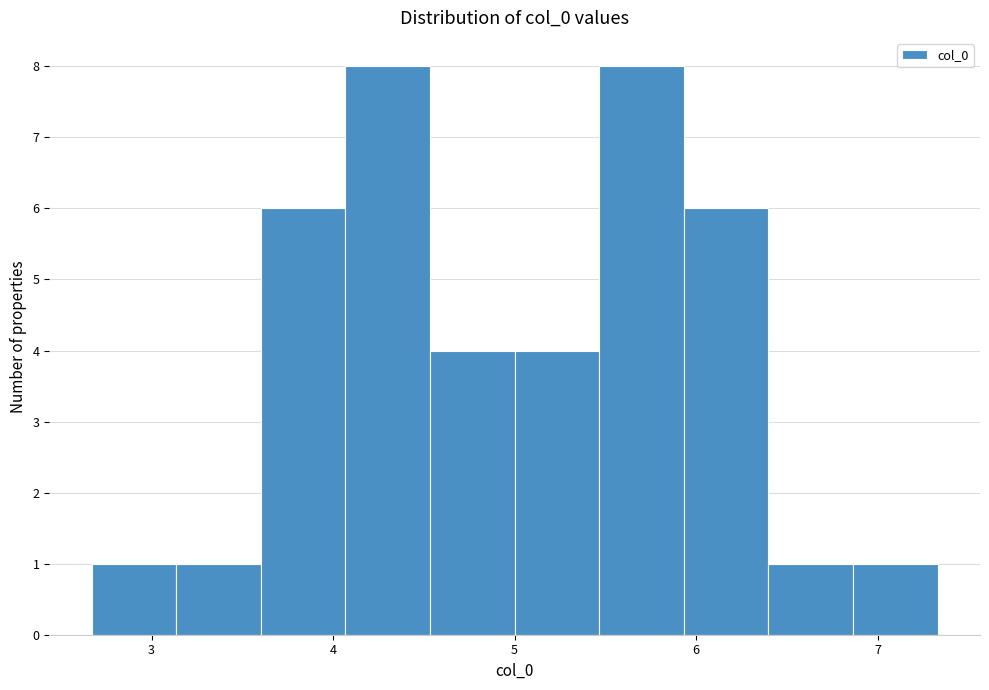

Reading left to right, transcribe this chart: for each bar, give the range it covers on the x-axis and its height. Neither the bar edges nor the heights are printed on the chart, so give them approximately, as read against the axes.

2.7 to 3.1: 1
3.1 to 3.6: 1
3.6 to 4.1: 6
4.1 to 4.5: 8
4.5 to 5.0: 4
5.0 to 5.5: 4
5.5 to 5.9: 8
5.9 to 6.4: 6
6.4 to 6.9: 1
6.9 to 7.3: 1